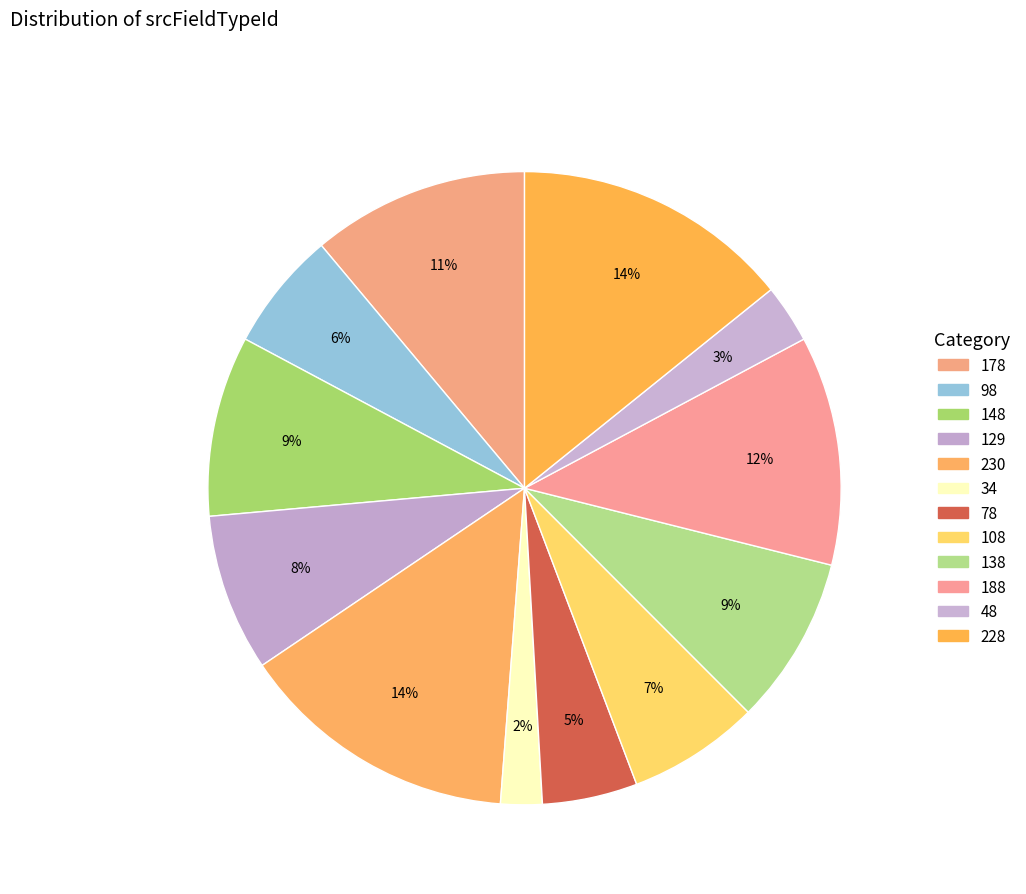

Count the number of slices in the pie.

12